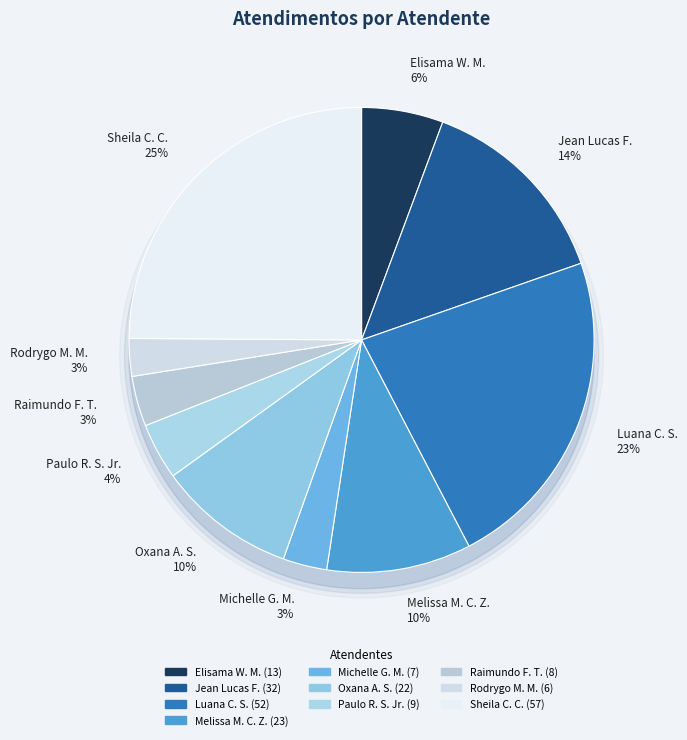

To the nearest percent, what portion does Paulo Roberto da Silva Junior represent?

4%